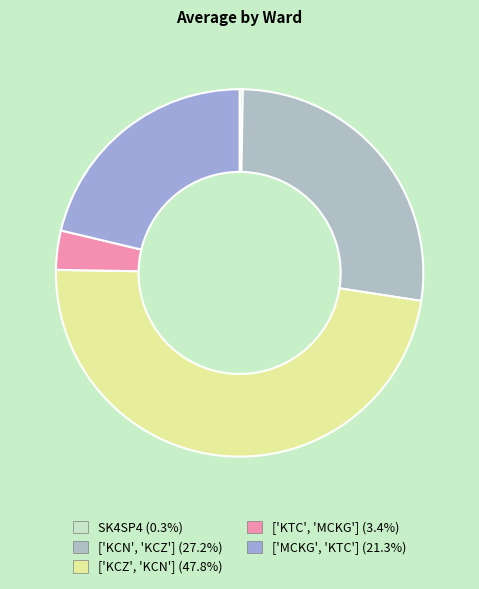

To the nearest percent, what is the difference between the ['MCKG', 'KTC'] and ['KTC', 'MCKG'] slice percentages?

18%